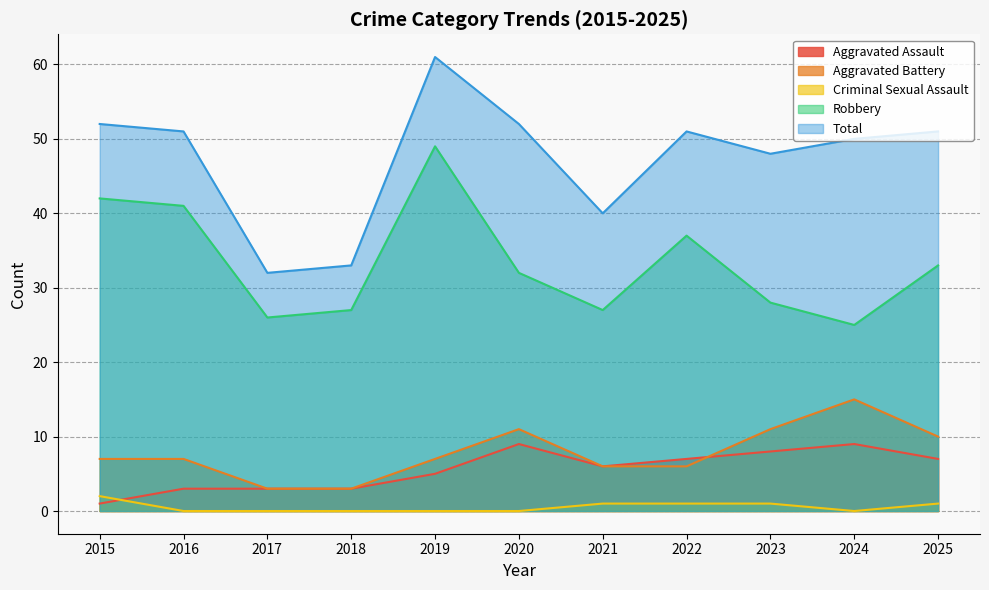

What is the total value across all series at 2015?

104